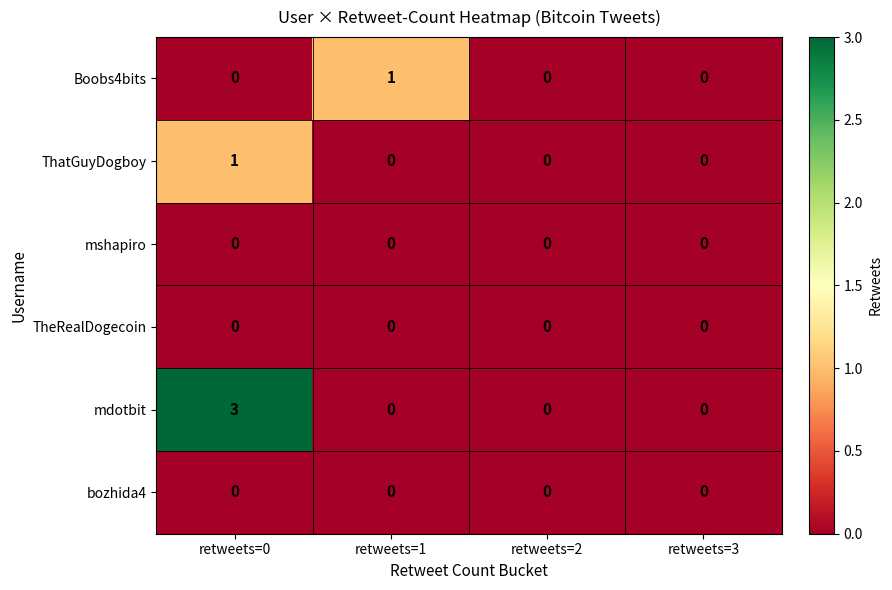

Which series has the largest range (max minus min)?

mdotbit